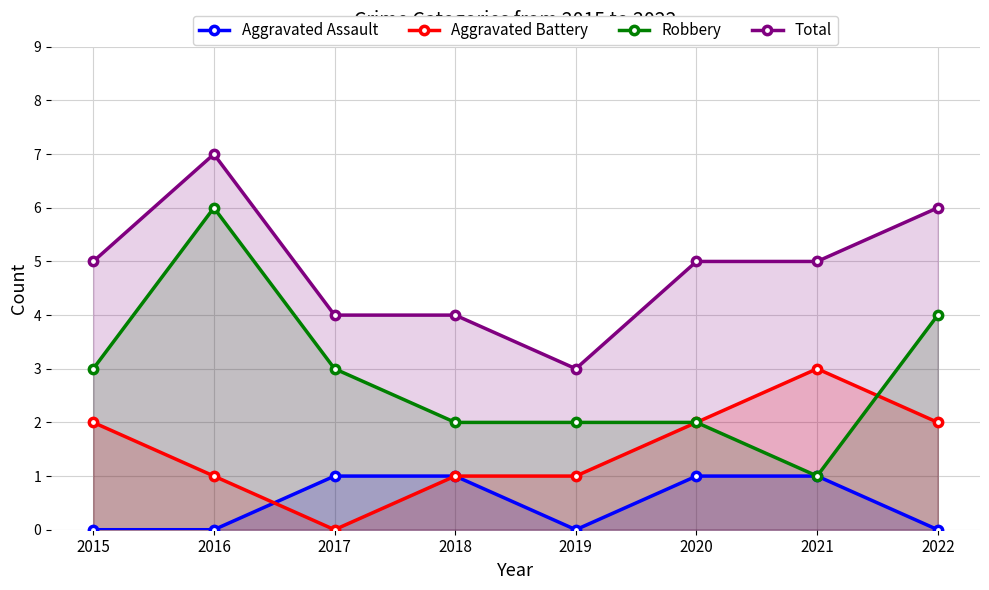

What is the sum of all Total values?

39